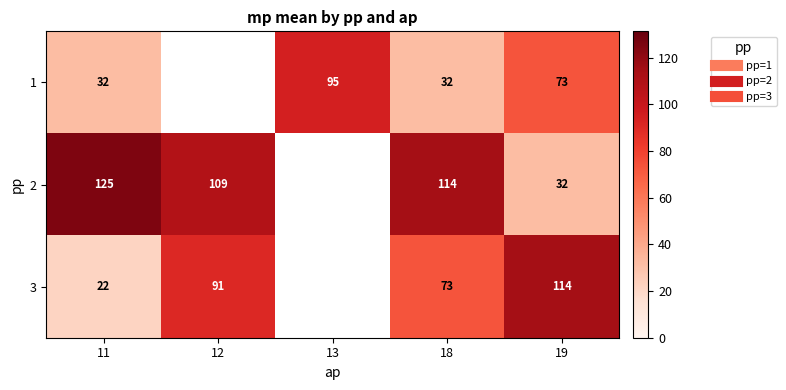

Which category has the lowest value in the row_0 series?

11